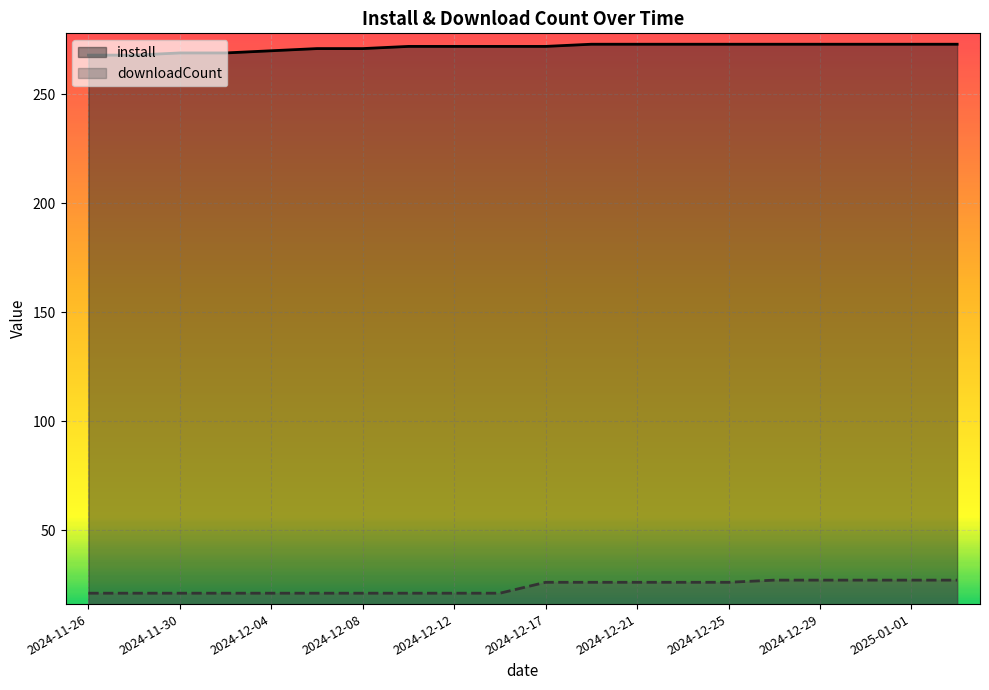

List the series in order of their overall mean, highest first.

install, downloadCount